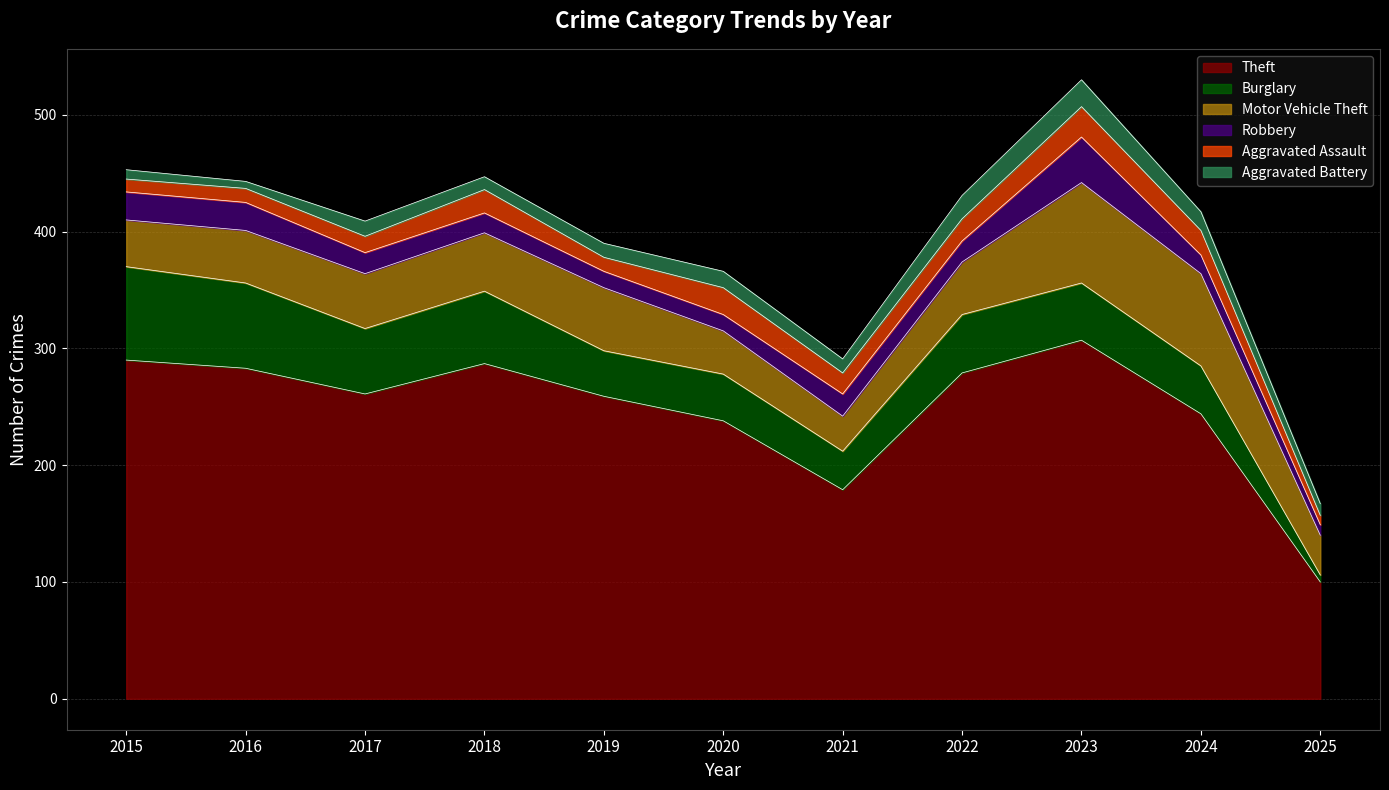

How many interior local valleys does the Motor Vehicle Theft series have?

1